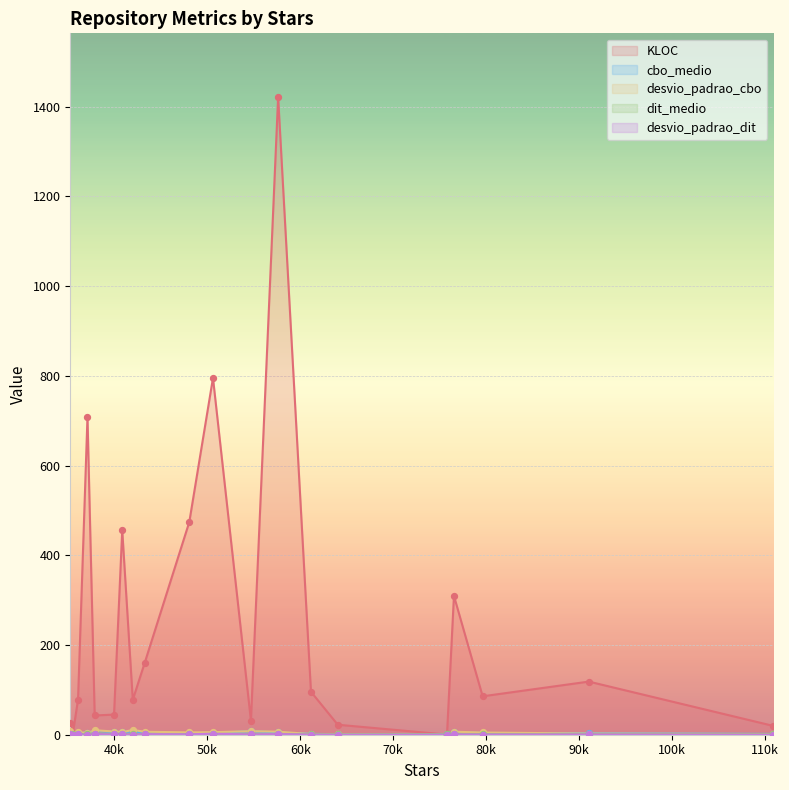

Which series has the largest total across all categories?

KLOC